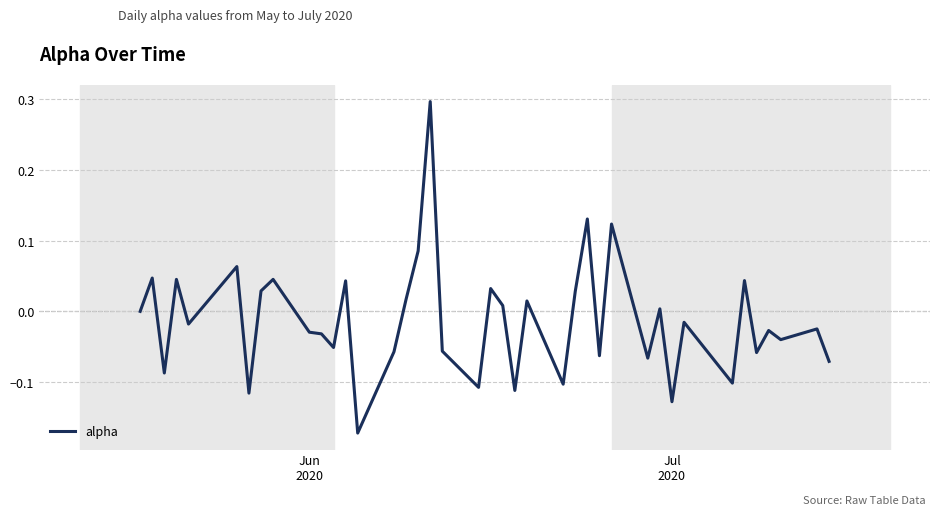

What is the difference between the maximum and minimum values?

0.5